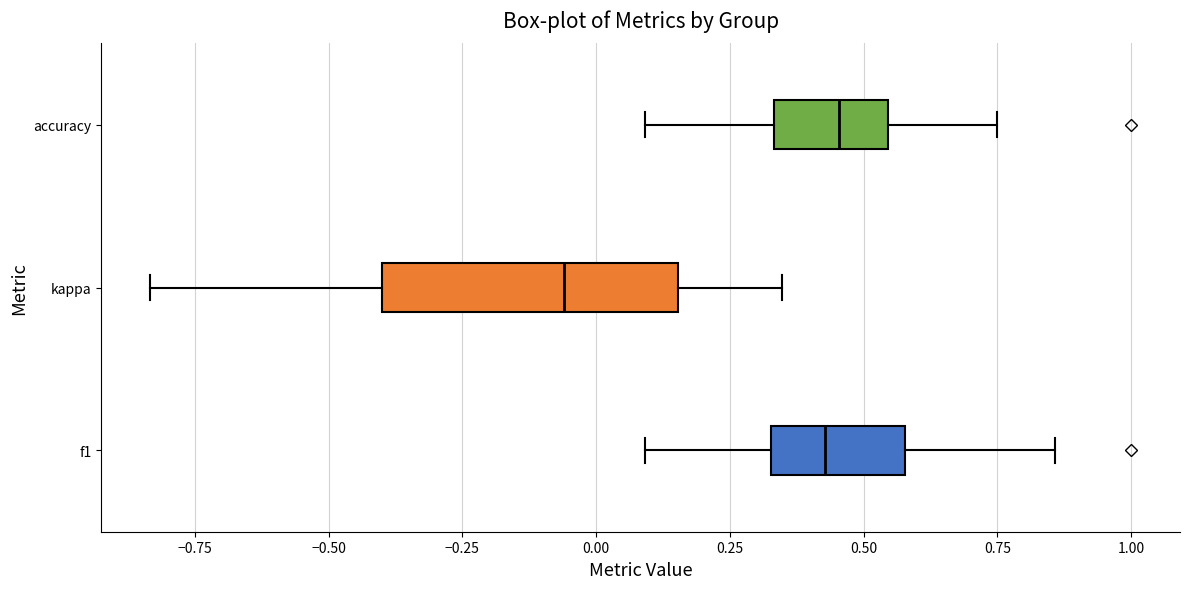

Reading bottom to top, read every box against the x-axis: the position of its median line, the range the box covers, and the ends of its whiskers. The values are not printed on the chart, so give them approximately, as read against the axis.

f1: median 0.45, box 0.35 to 0.60, whiskers 0.10 to 0.85
kappa: median -0.05, box -0.40 to 0.15, whiskers -0.85 to 0.35
accuracy: median 0.45, box 0.35 to 0.55, whiskers 0.10 to 0.75